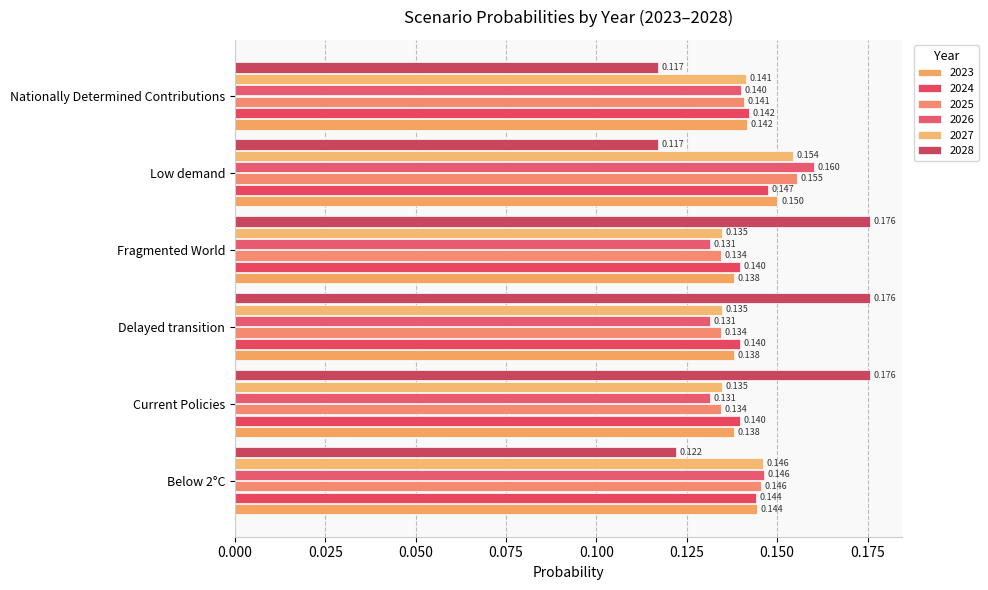

Count the number of categories in the chart.

6